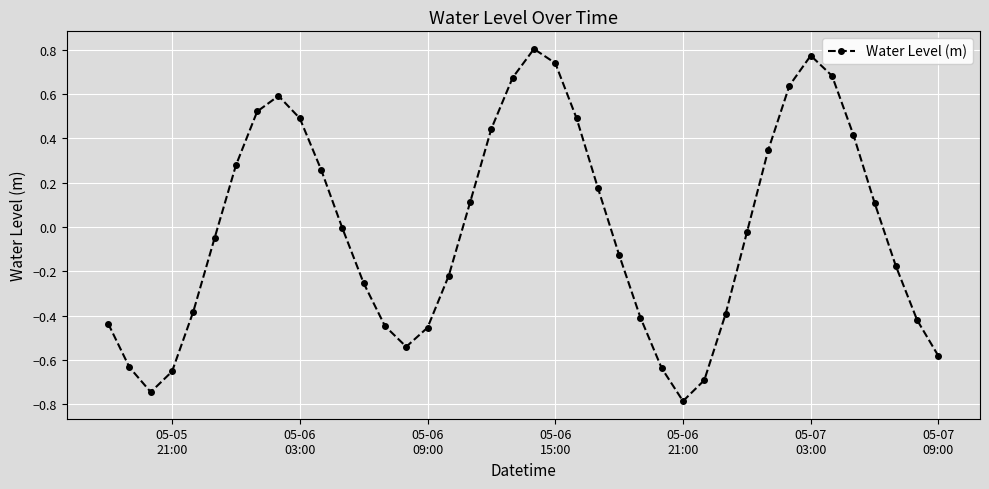

What is the minimum value shown in the chart?

-0.8